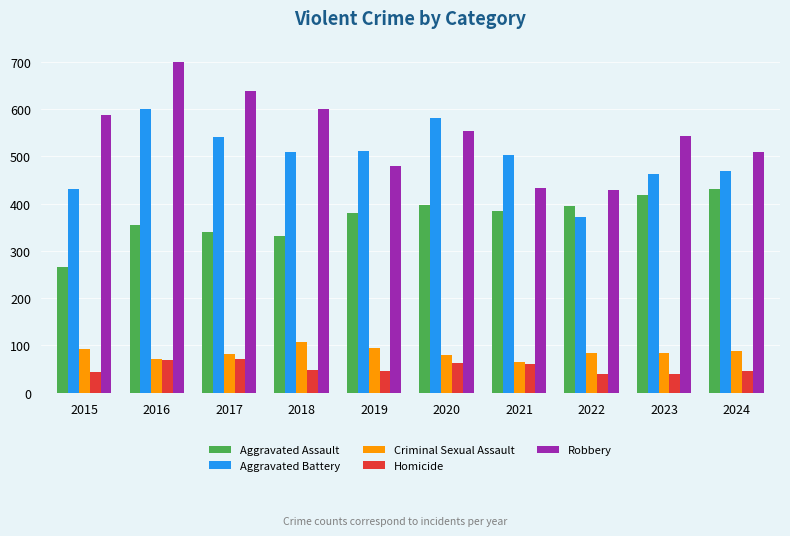

List the series in order of their peak value, lowest first.

Homicide, Criminal Sexual Assault, Aggravated Assault, Aggravated Battery, Robbery